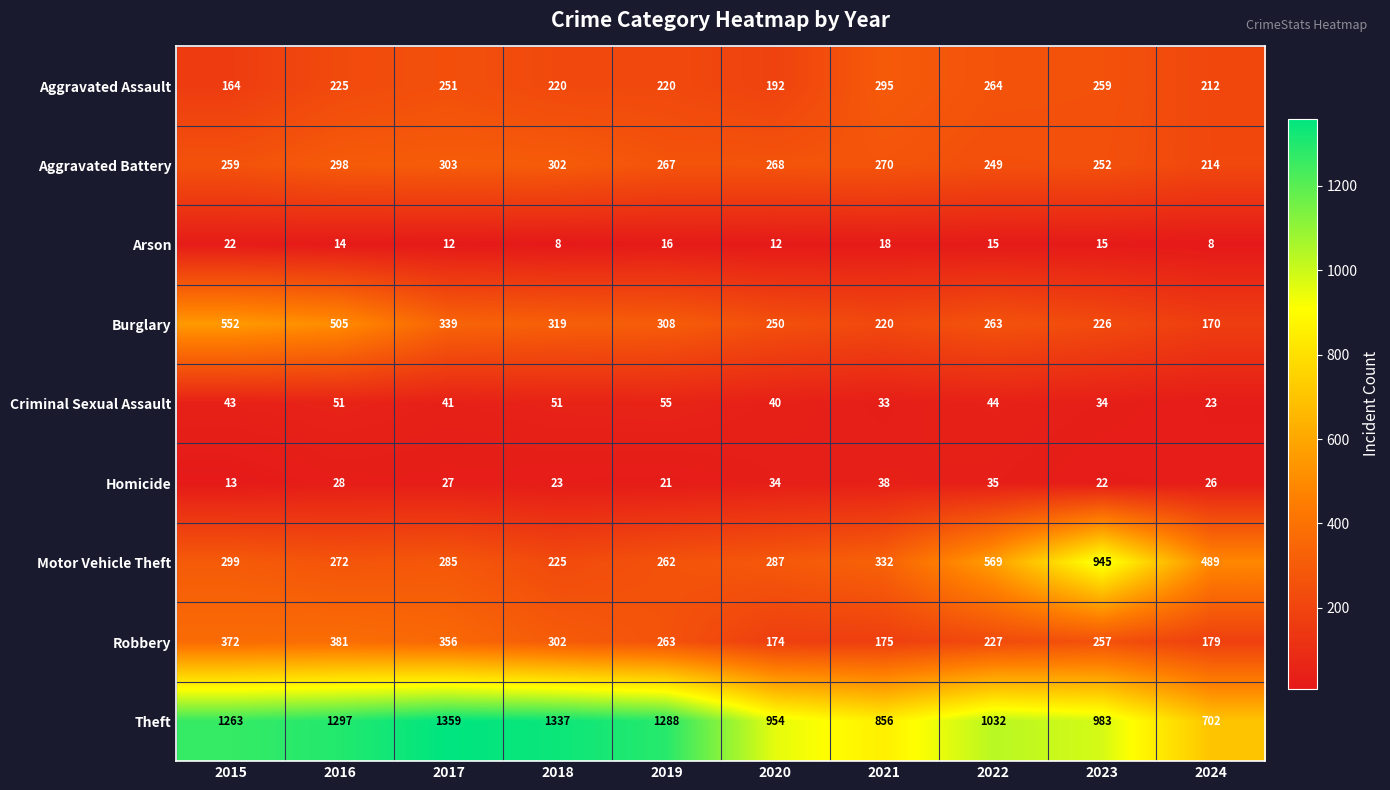

At which category is the sum across all series the highest?

2016